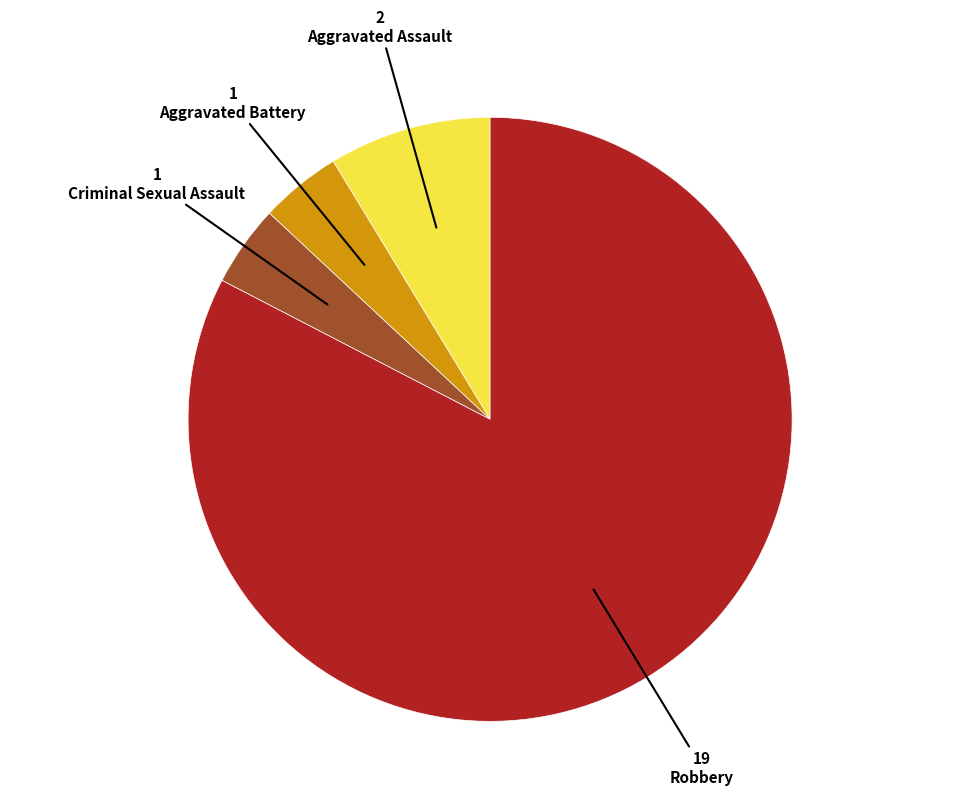

Is there any slice that represents more than half of the pie?

Yes